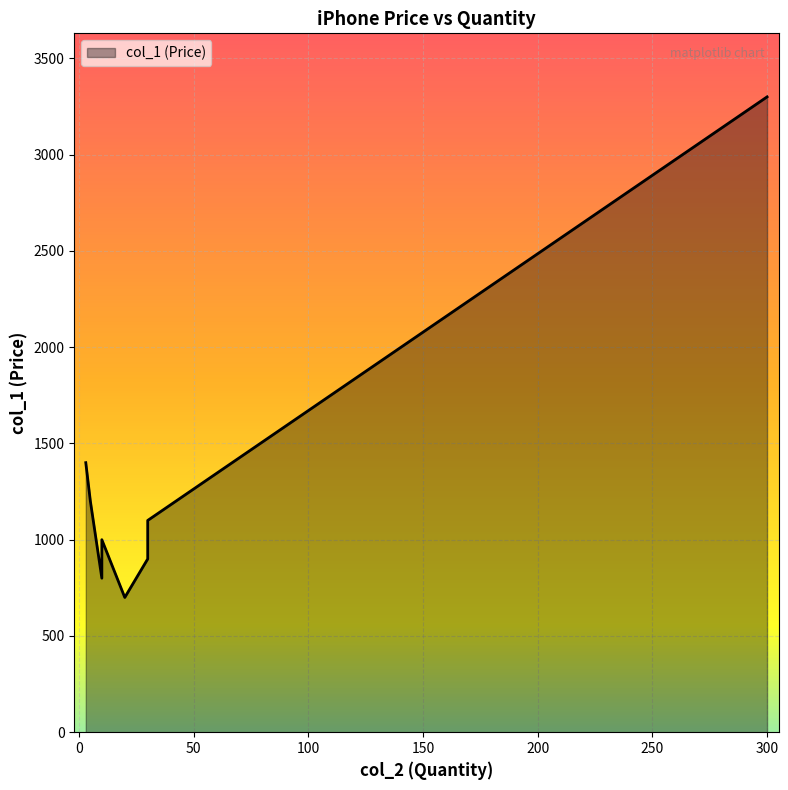

What is the maximum value shown in the chart?

3300